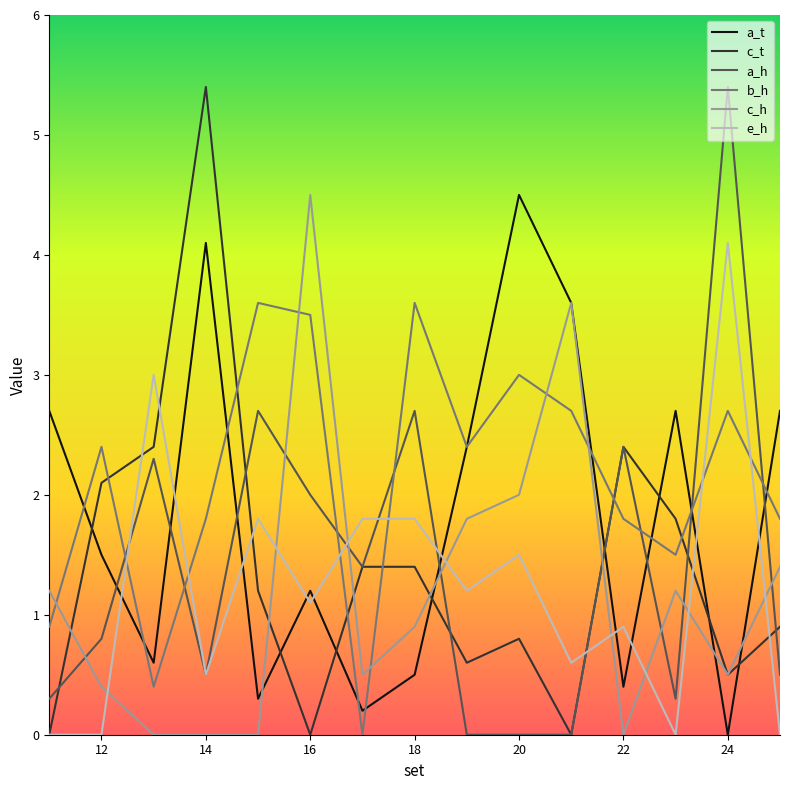

Does the chart have visible grid lines?

No